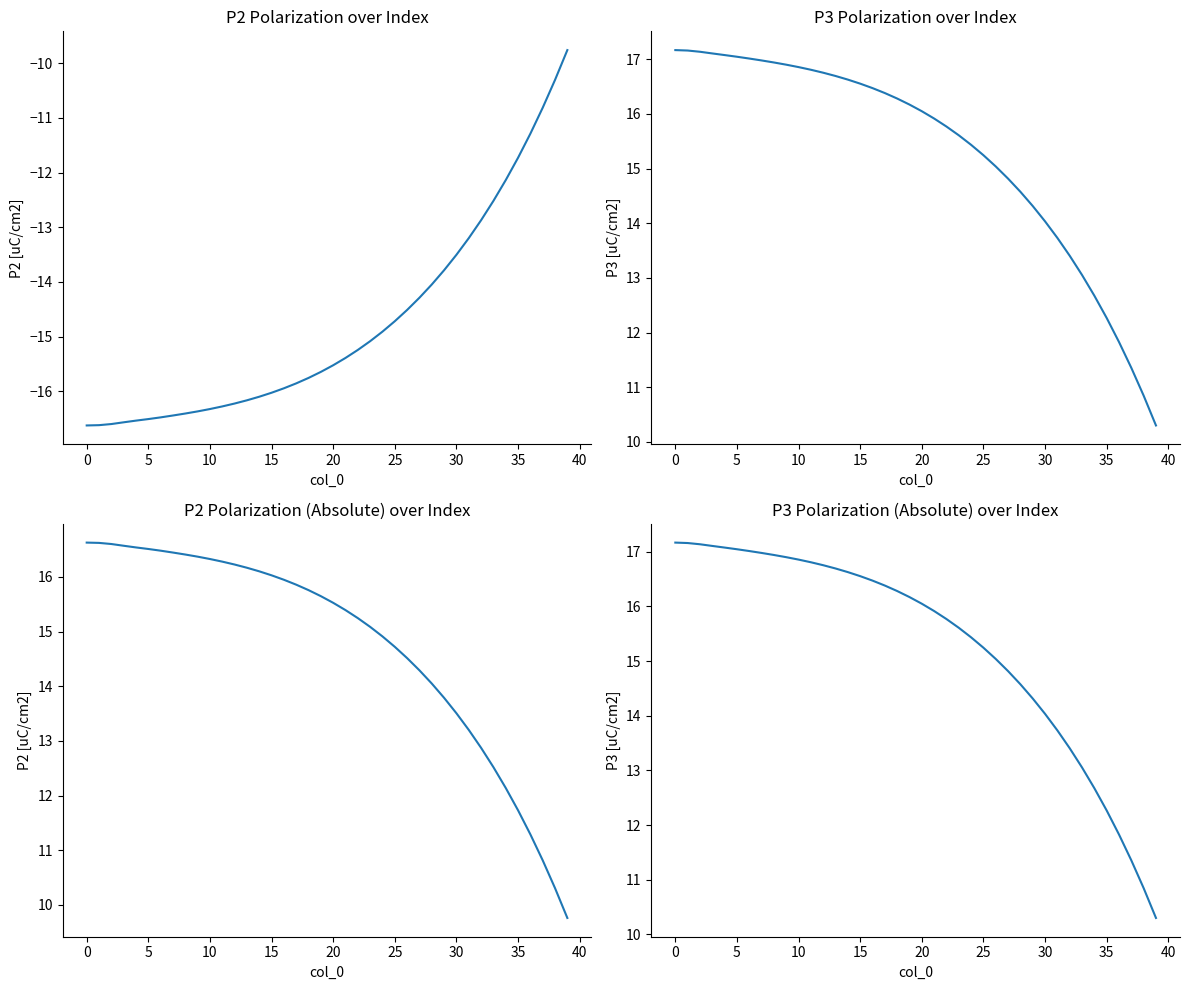

How many values in the P2 [uC/cm2] (abs) series are below 15?

16